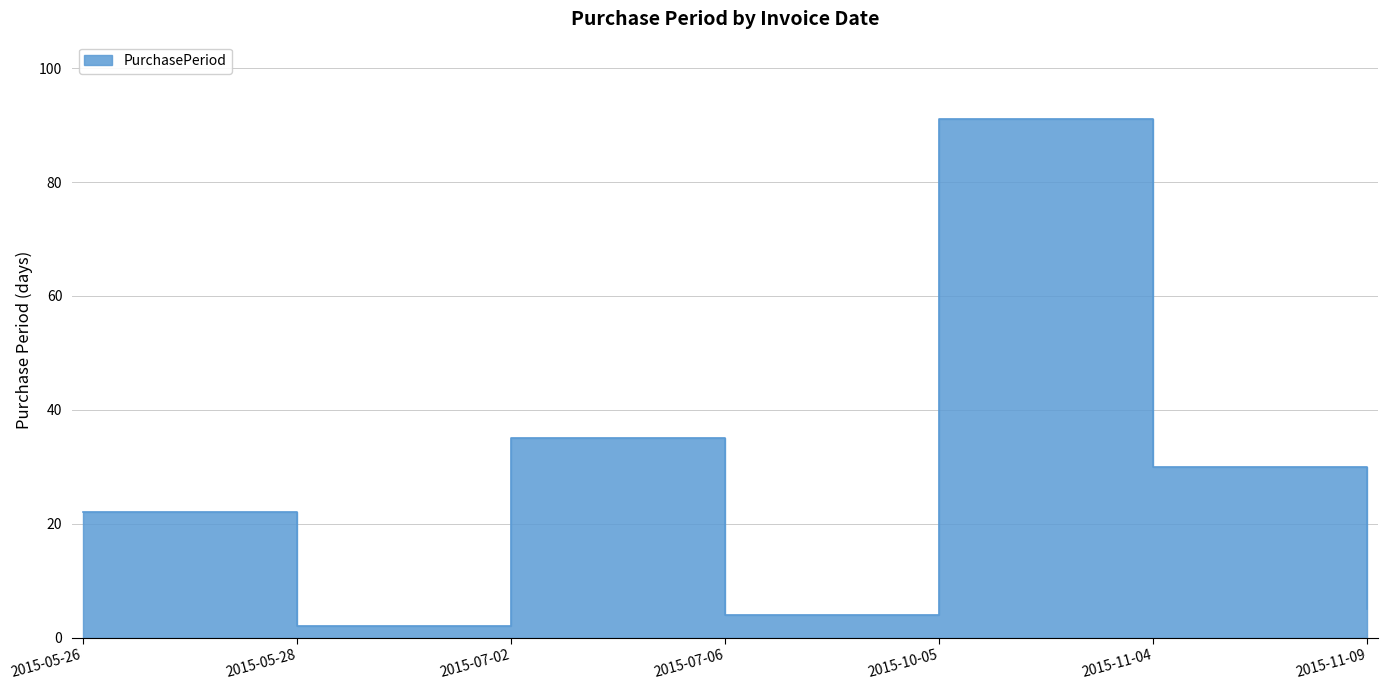

What is the difference between the maximum and minimum values?

89